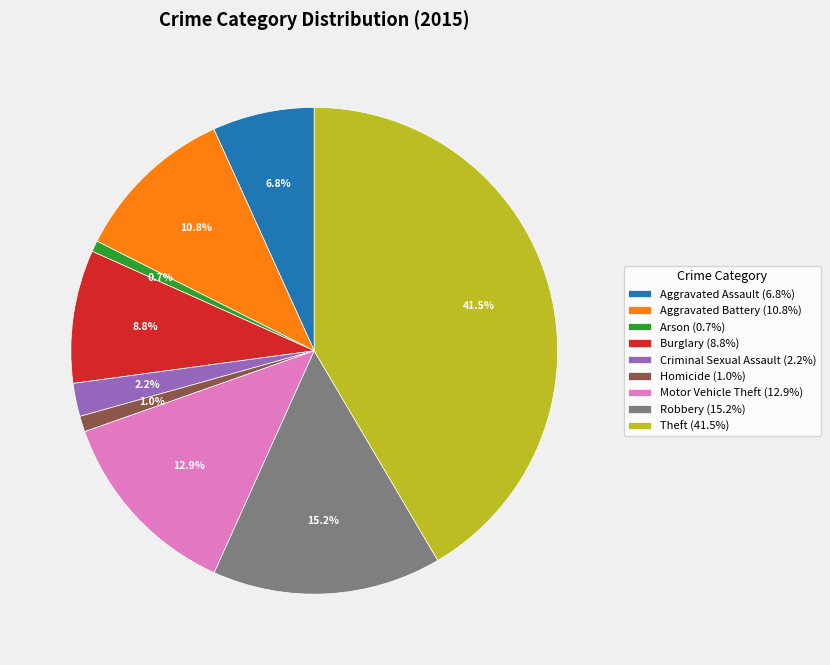

Which has a higher value, Robbery or Theft?

Theft